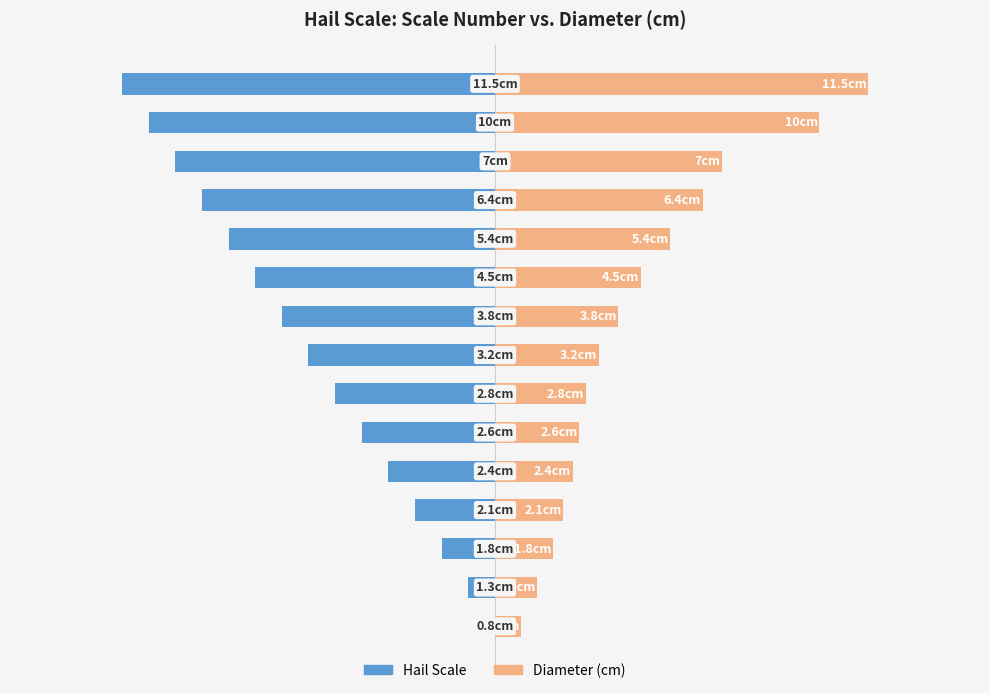

What is the difference between the second highest and second lowest values in the Hail Scale series?

9.9